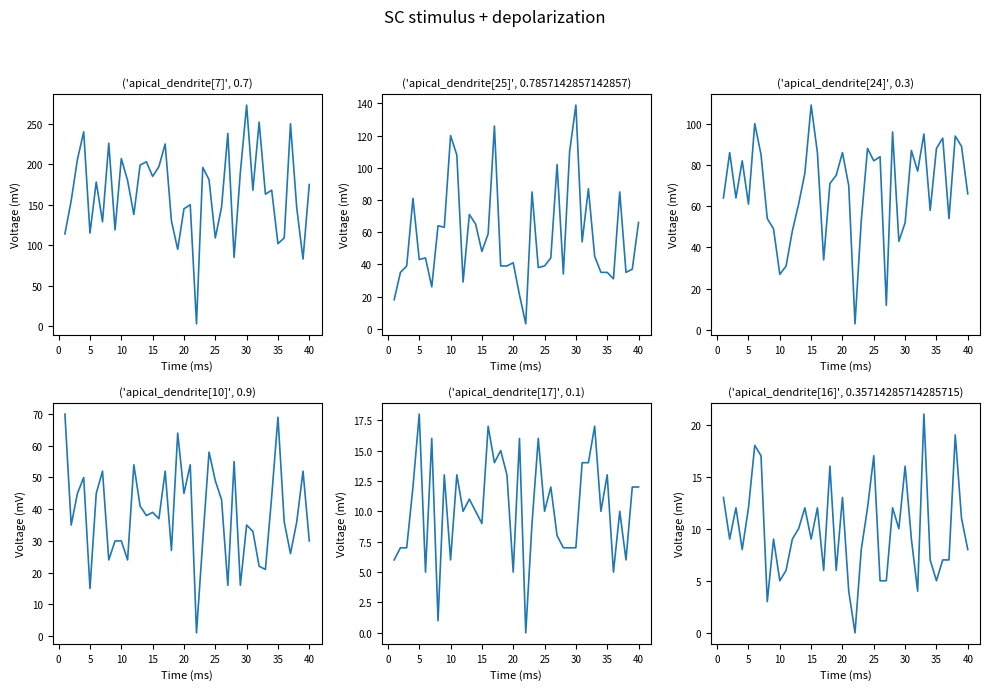

What is the maximum value for PRI?

70